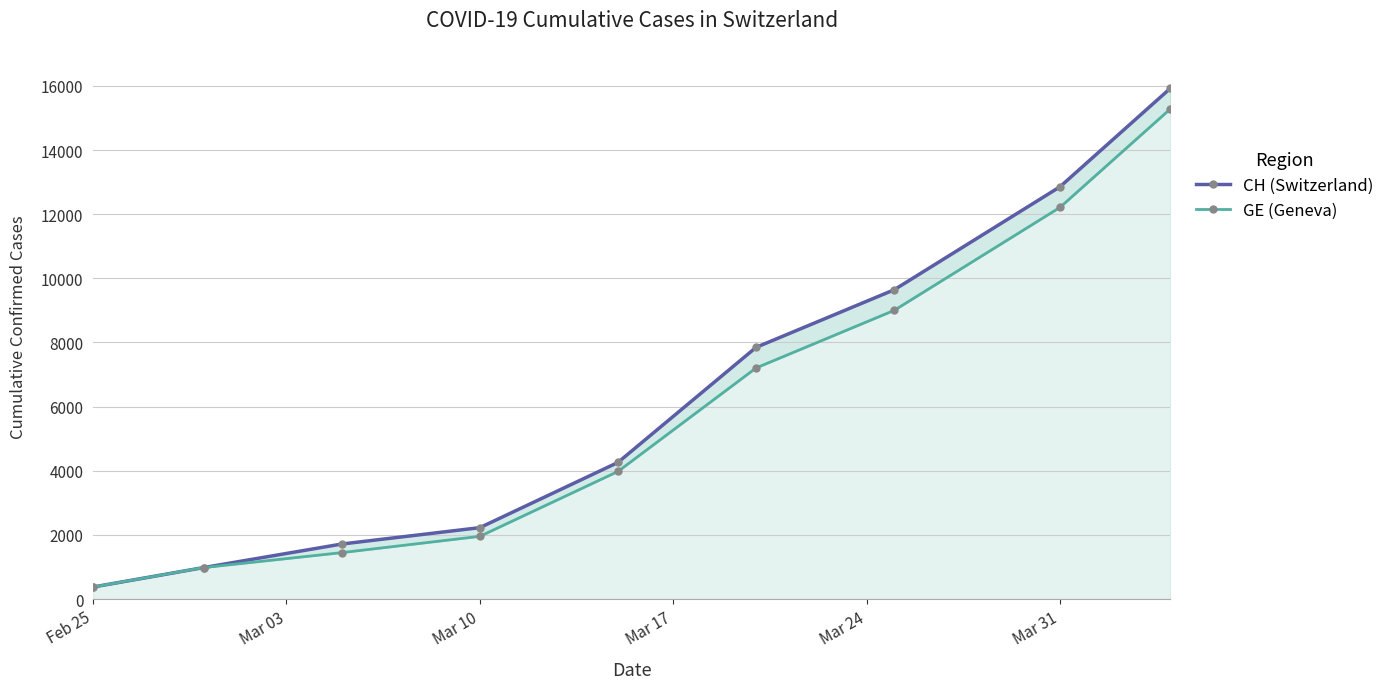

Reading left to right, what are all the values shown in this chart?

CH (Switzerland): 375	981	1715	2226	4259	7847	9642	12852	15926
GE (Geneva): 375	981	1447	1955	3978	7205	9000	12210	15284